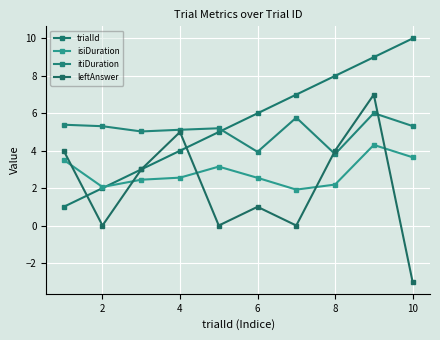

What is the sum of all trialId values?

55.0